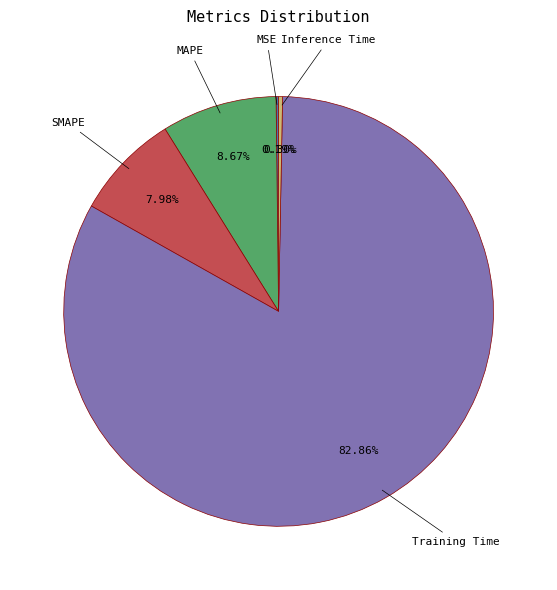

Does any single category account for the majority?

Yes